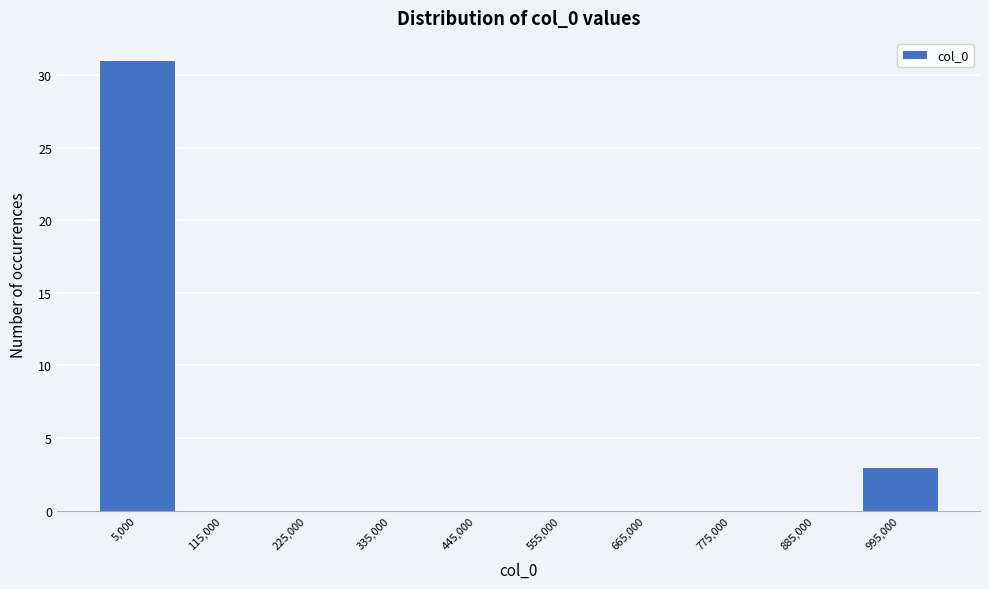

What is the height of the bar covering -50000 to 60000 on the x-axis? Neither the bar edges nor the heights are printed on the chart, so give them approximately, as read against the axes.

31